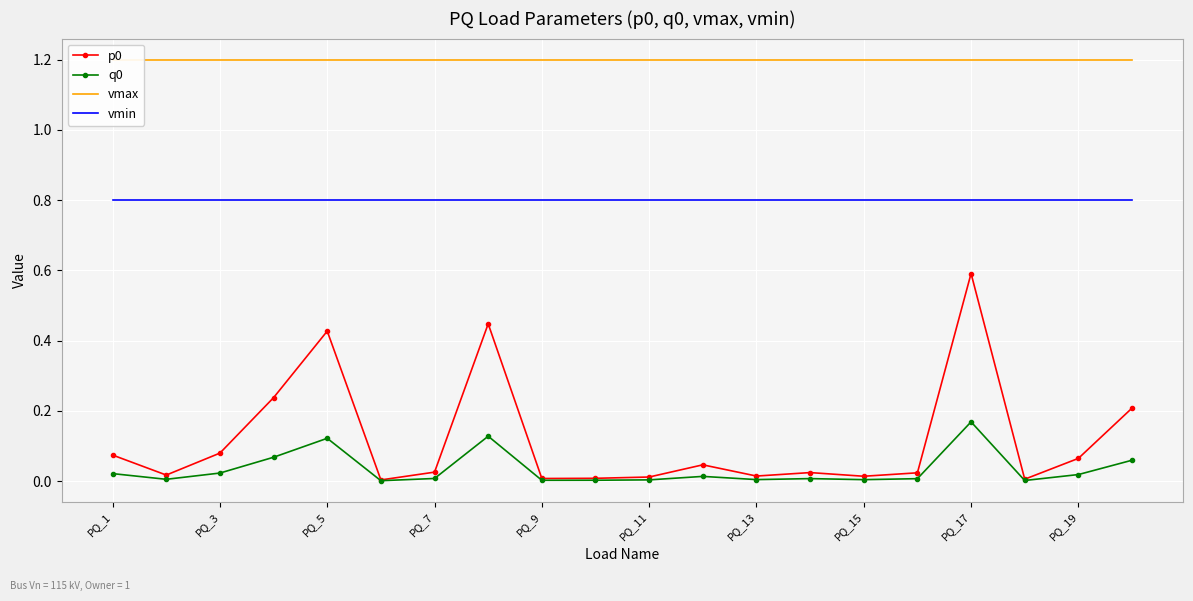

At which label does vmin reach its minimum?

PQ_1